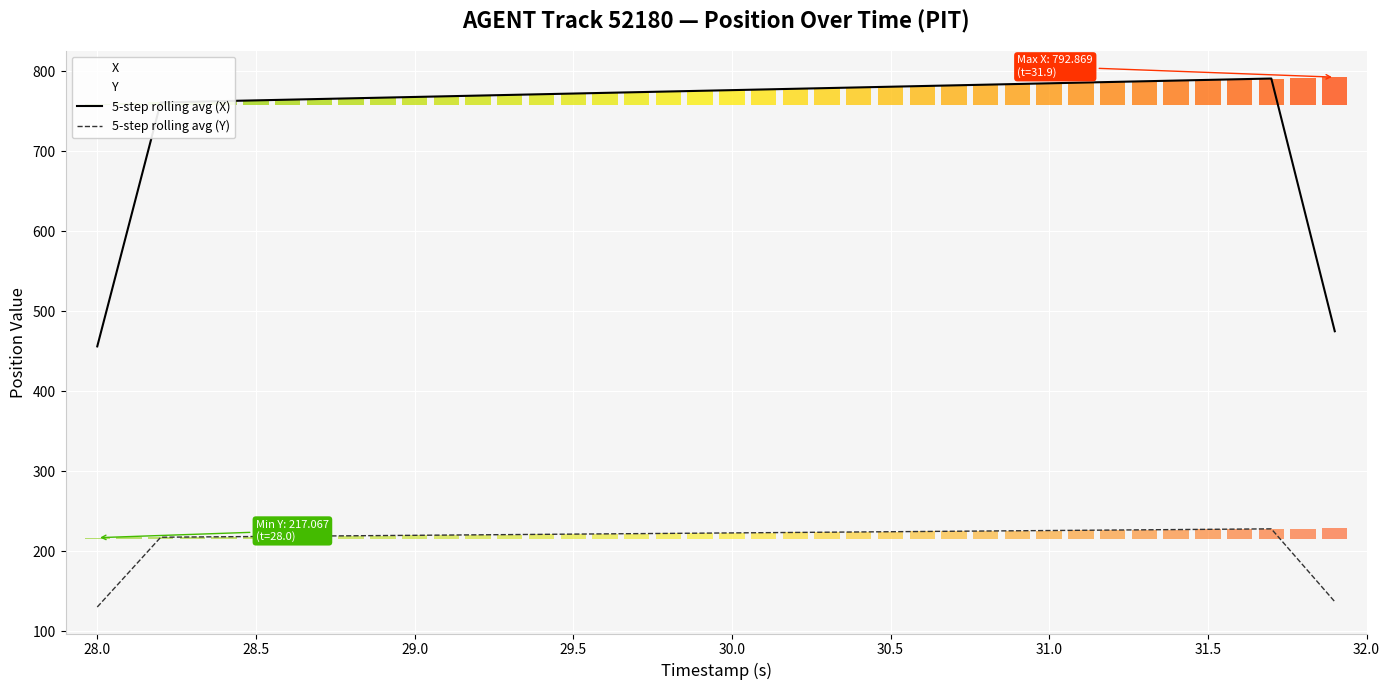

Reading left to right, what are all the values shown in this chart?

5-step rolling avg (X): 456.3	608.7	761.3	762.2	763.0	763.9	764.7	765.6	766.4	767.3	768.1	769.0	769.8	770.7	771.5	772.4	773.2	774.1	775.0	775.8	776.7	777.5	778.4	779.2	780.1	780.9	781.8	782.6	783.5	784.3	785.2	786.0	786.9	787.8	788.6	789.5	790.3	791.2	633.3	475.2
5-step rolling avg (Y): 130.4	174.0	217.7	218.0	218.3	218.6	218.9	219.2	219.5	219.8	220.1	220.4	220.7	221.0	221.3	221.6	221.9	222.2	222.5	222.8	223.1	223.4	223.7	224.0	224.3	224.6	224.9	225.2	225.4	225.7	226.0	226.3	226.6	226.9	227.2	227.5	227.8	228.1	182.6	137.1